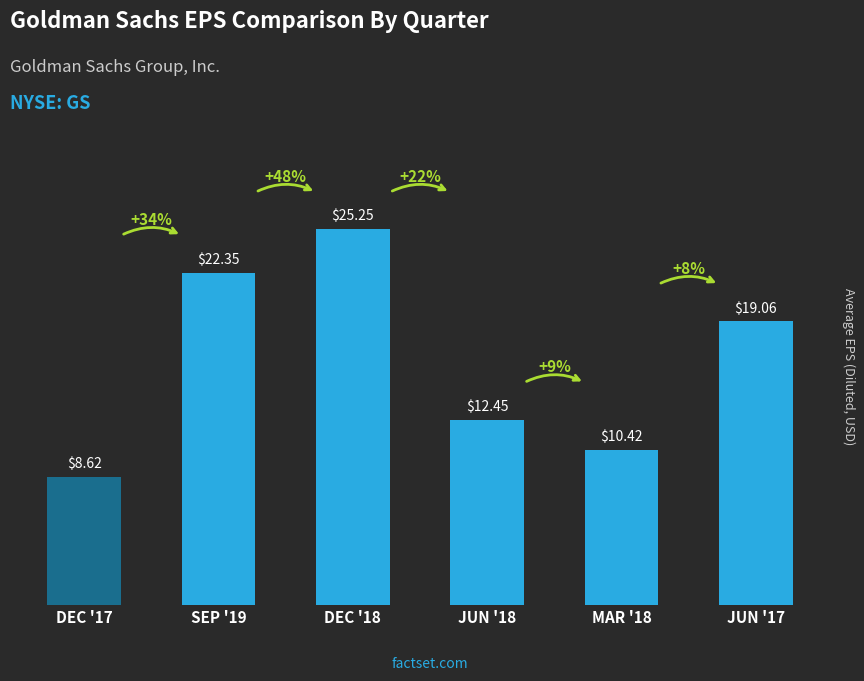

What is the difference between the maximum and minimum values?

16.6